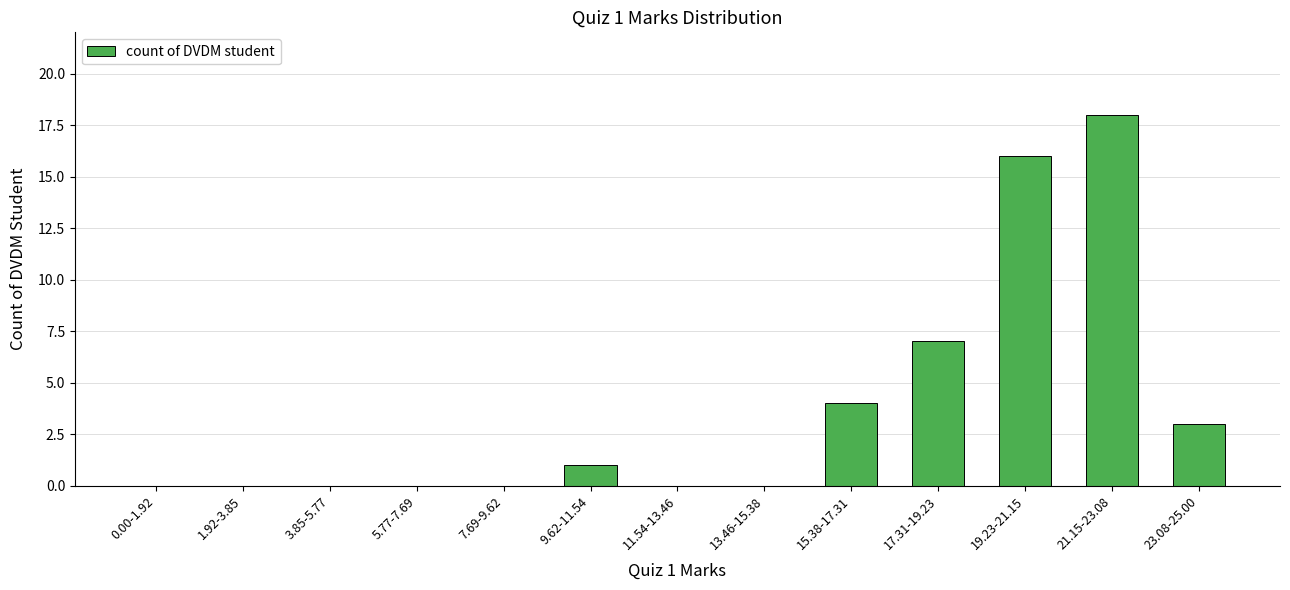

What is the average value?

4